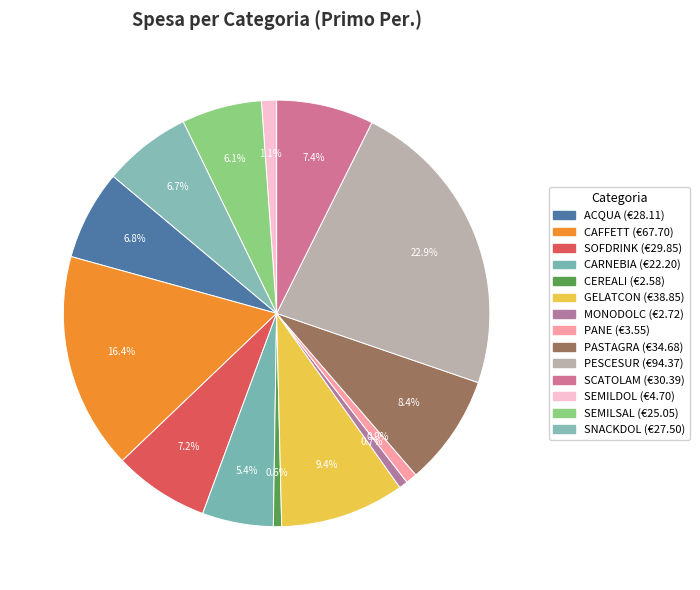

How many segments does this pie chart have?

14